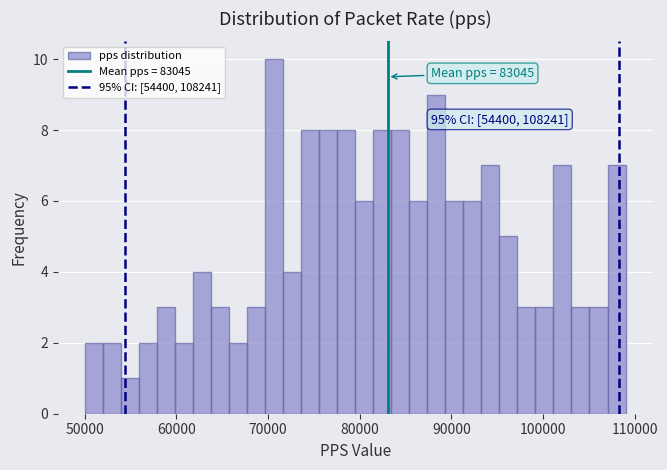

Read against the x-axis, roughly where is the centre of the tallest bar?

71000